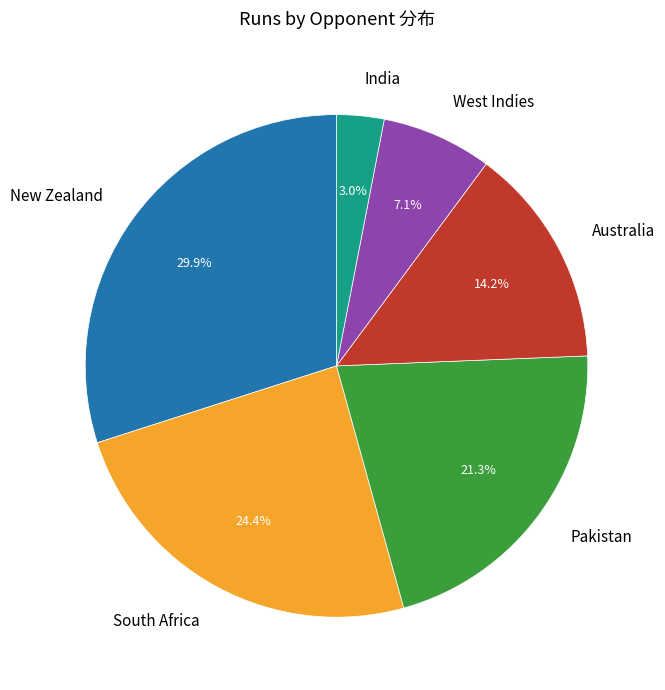

Is there a majority slice in this chart?

No